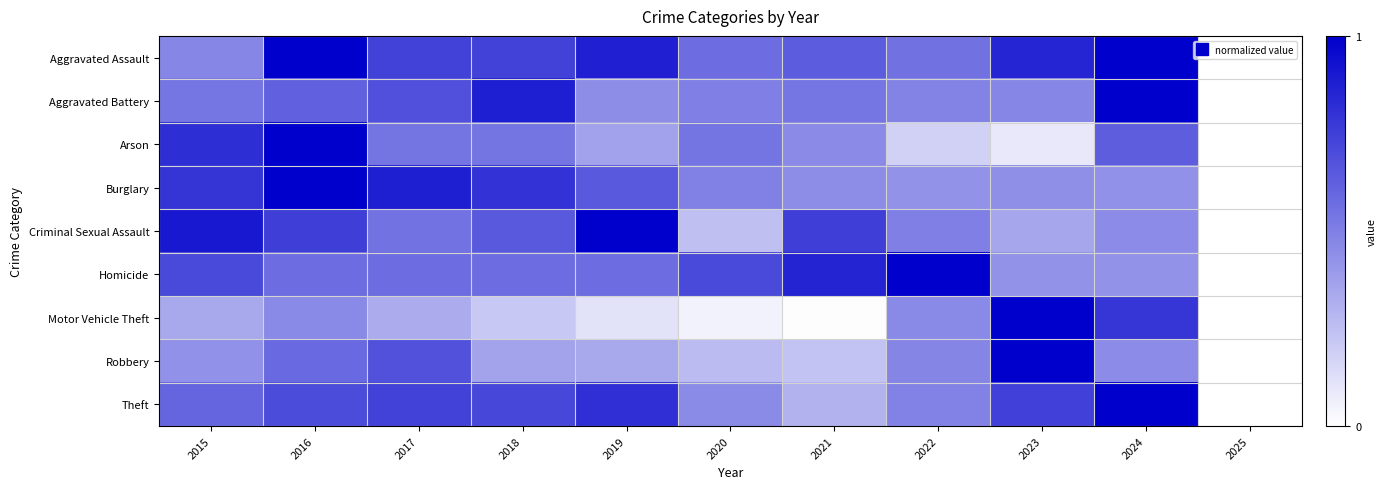

At how many categories does at least one series exceed 0?

10